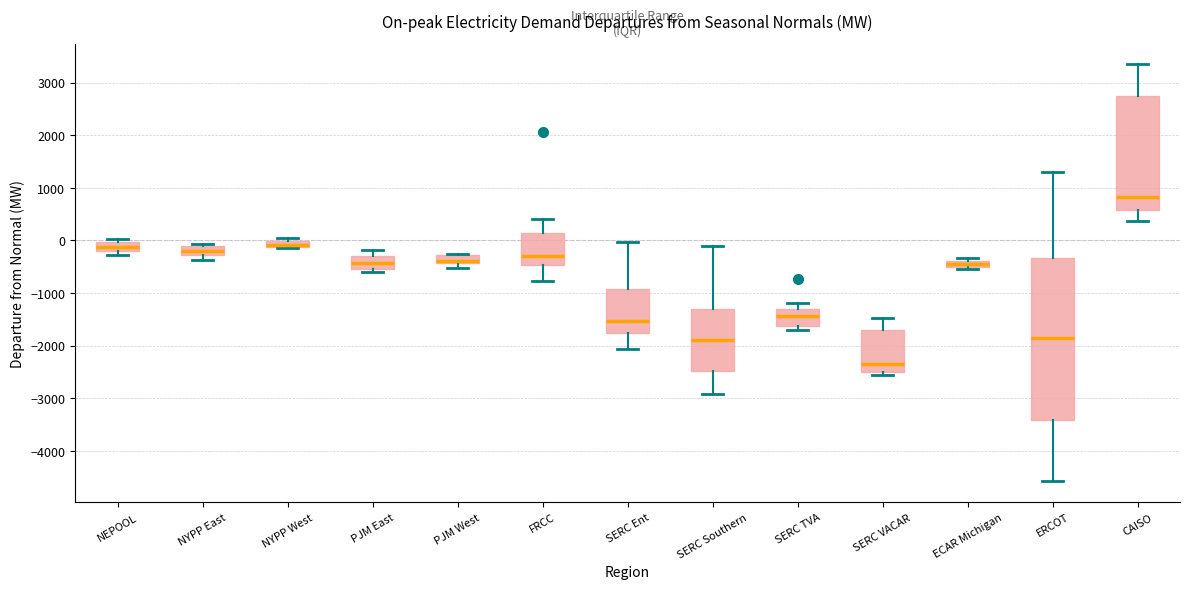

Where is the lower edge of the box for PJM West on the y-axis? The values are not printed on the chart, so give them approximately, as read against the axis.

-400